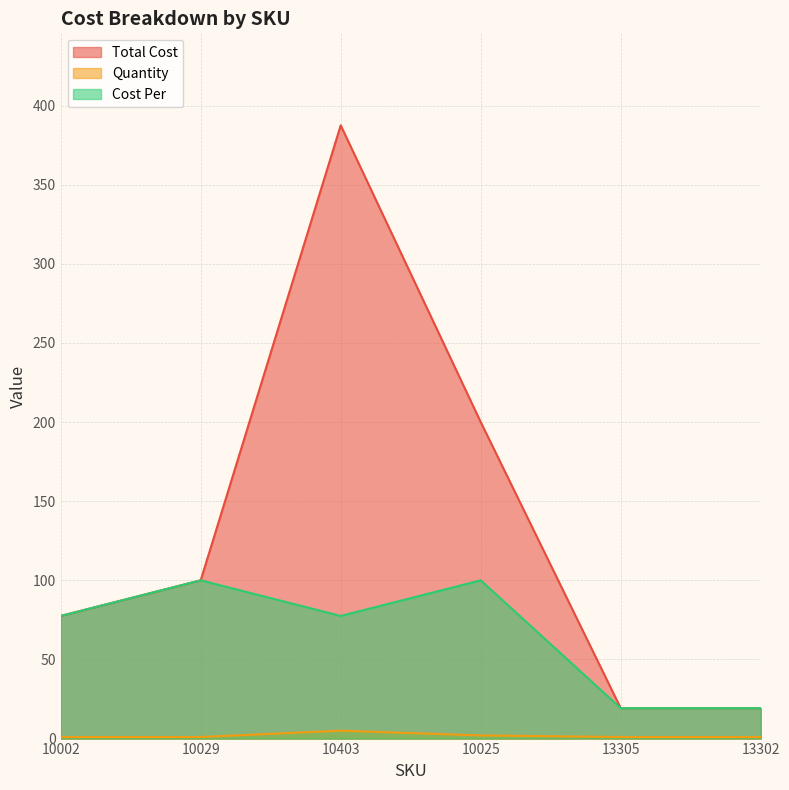

How many data points in Quantity are above 1?

2